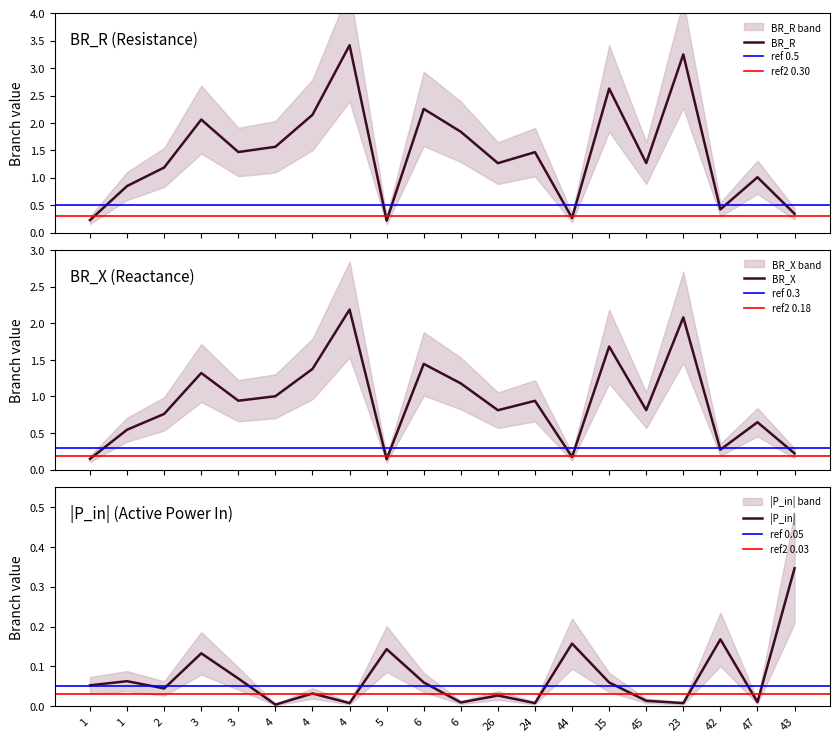

What is the label of the 7th point from the left?

4